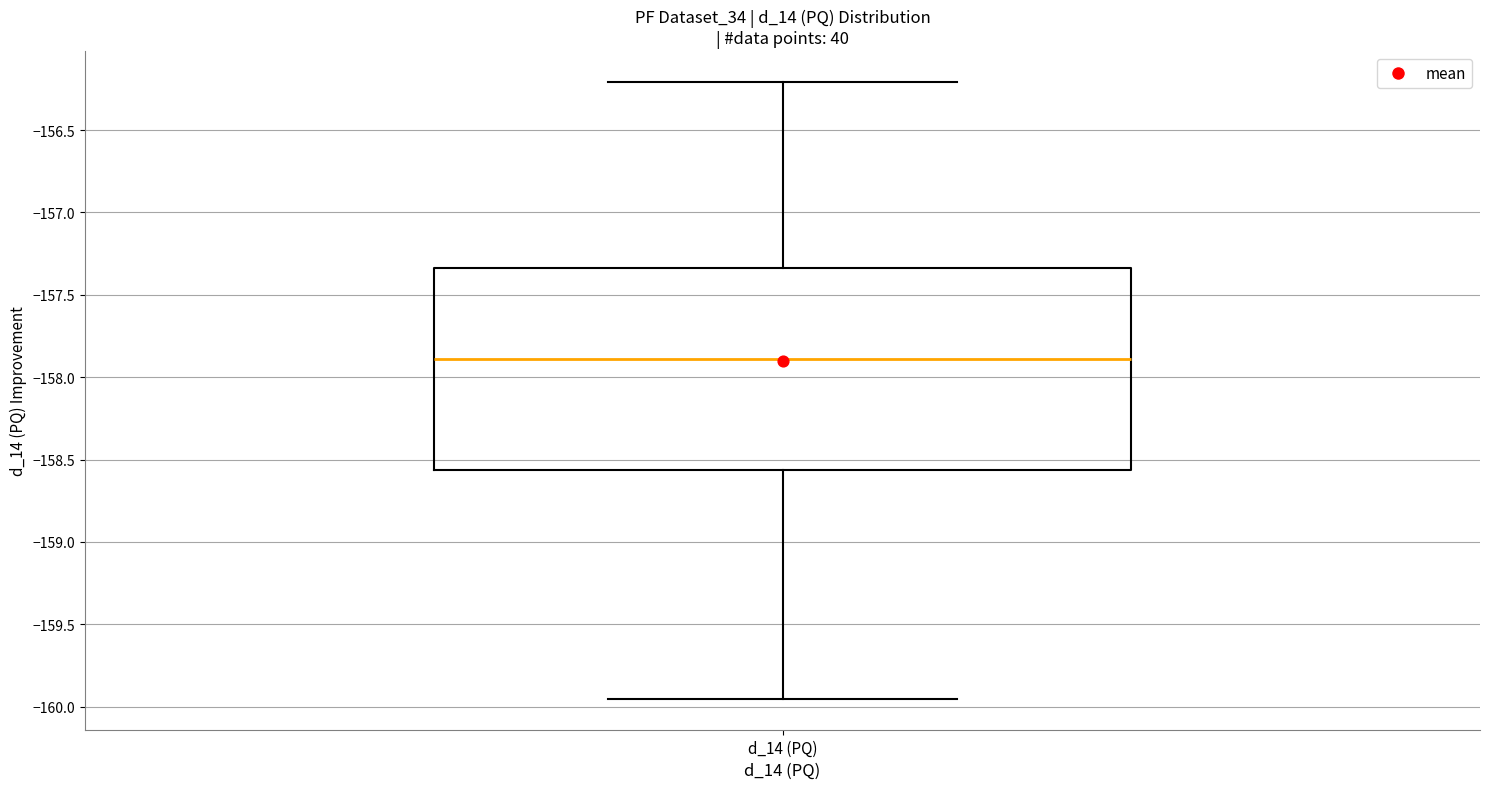

Read this box plot against the y-axis: the position of the median line, the range covered by the box, and the ends of both whiskers. The values are not printed on the chart, so give them approximately, as read against the axis.

median -157.90, box -158.55 to -157.35, whiskers -159.95 to -156.20